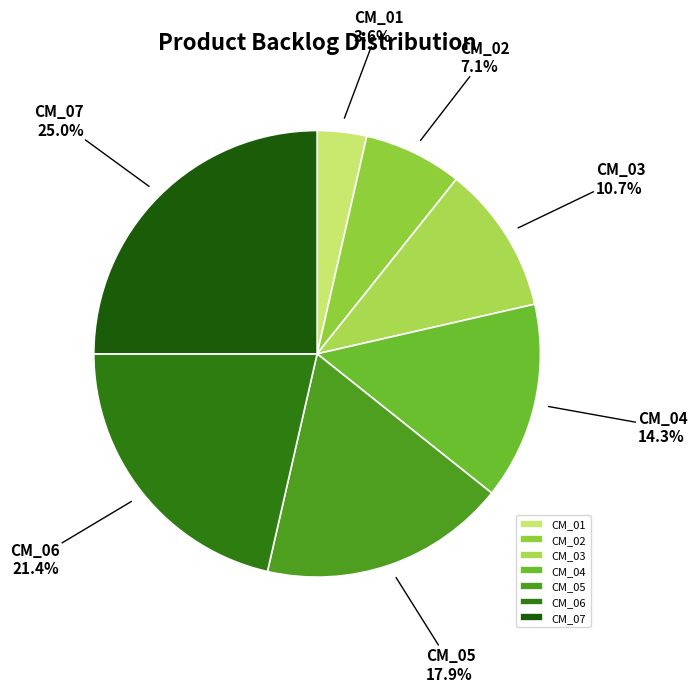

Rank the categories by value from lowest to highest.

CM_01, CM_02, CM_03, CM_04, CM_05, CM_06, CM_07